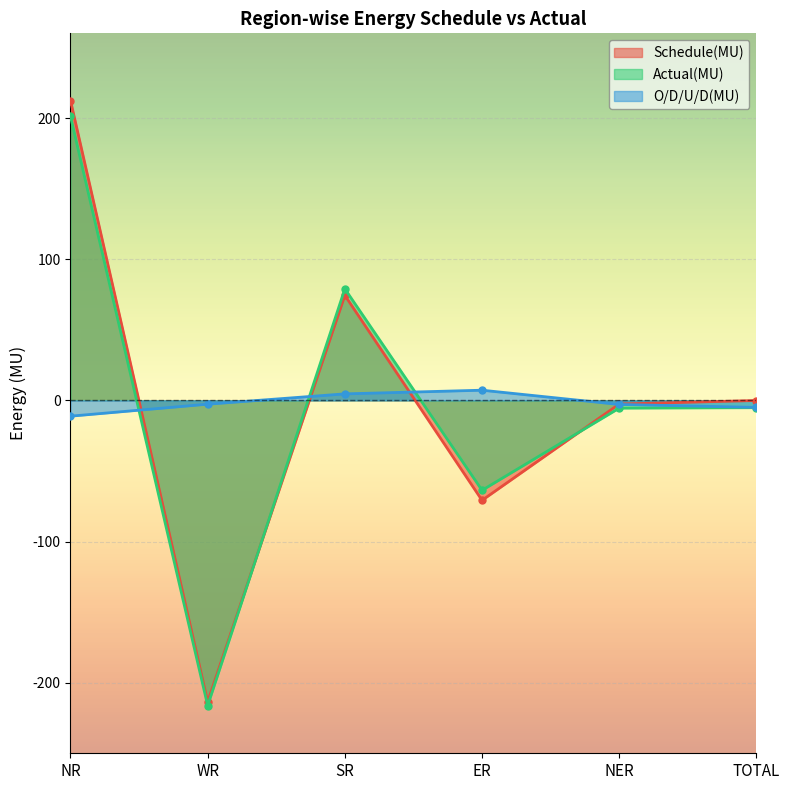

Which label corresponds to the largest value in the chart?

NR